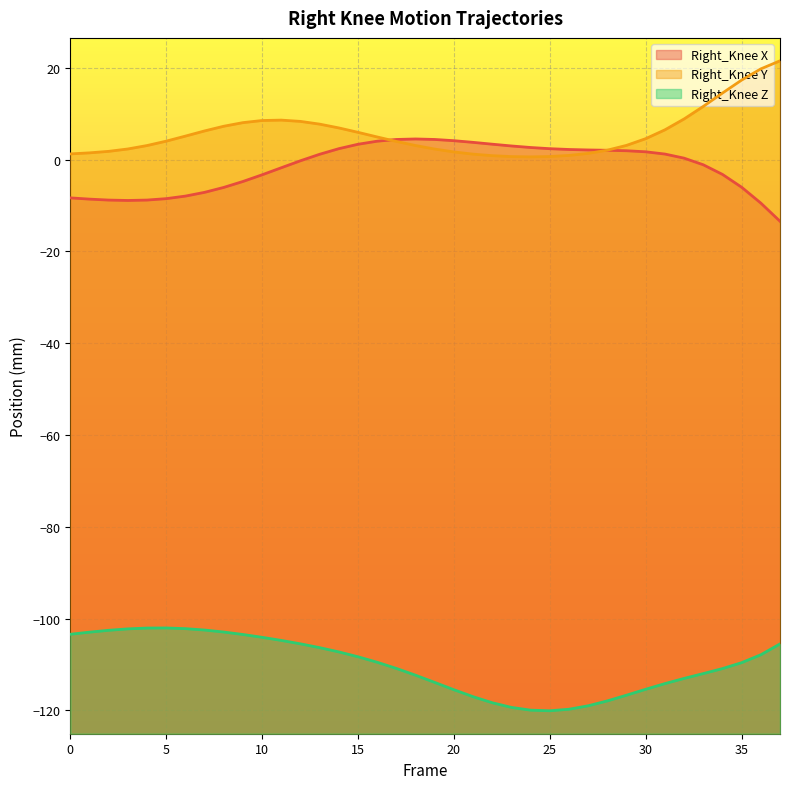

Reading left to right, list all the values displayed in this chart.

Right_Knee X: -8.3	-8.6	-8.8	-8.9	-8.8	-8.5	-7.9	-7.1	-6.0	-4.7	-3.3	-1.8	-0.2	1.2	2.4	3.4	4.0	4.4	4.5	4.4	4.1	3.8	3.4	3.0	2.7	2.4	2.2	2.1	2.1	2.0	1.7	1.2	0.3	-1.1	-3.2	-6.0	-9.5	-13.4
Right_Knee Y: 1.3	1.5	1.8	2.3	3.1	4.0	5.1	6.3	7.3	8.1	8.5	8.6	8.3	7.8	6.9	6.0	5.0	4.0	3.1	2.3	1.7	1.2	0.9	0.7	0.6	0.7	0.9	1.4	2.1	3.1	4.6	6.5	8.9	11.6	14.5	17.4	19.8	21.5
Right_Knee Z: -103.4	-103.0	-102.6	-102.3	-102.1	-102.1	-102.2	-102.5	-102.9	-103.5	-104.1	-104.8	-105.5	-106.3	-107.3	-108.3	-109.5	-110.9	-112.4	-113.9	-115.5	-117.0	-118.4	-119.4	-120.0	-120.1	-119.8	-119.0	-118.0	-116.7	-115.4	-114.2	-113.1	-112.0	-110.9	-109.6	-107.9	-105.5